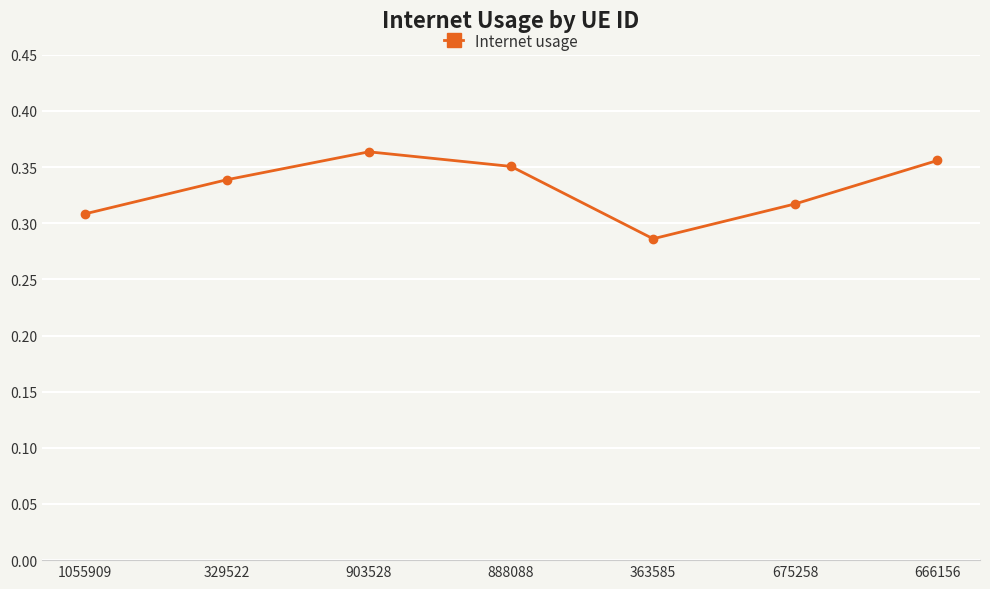

The chart shows a value of 0.6 at 888088. True or false?

False